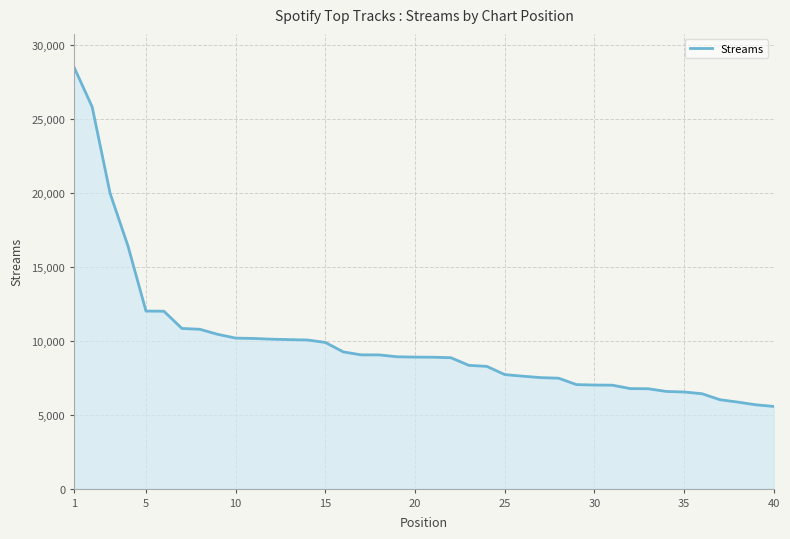

What is the greatest value displayed?

28450